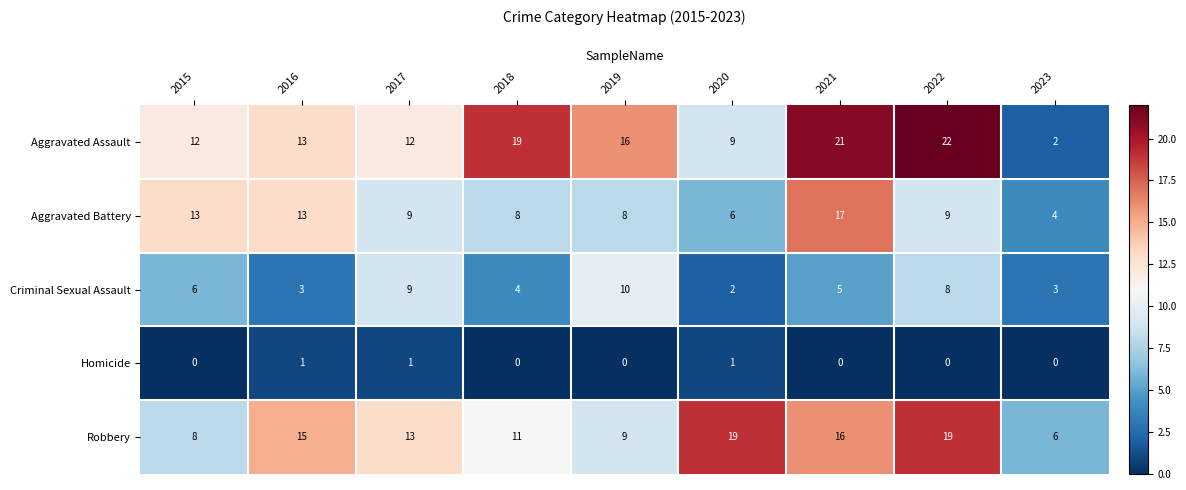

What is the total value across all series at 2015?

39